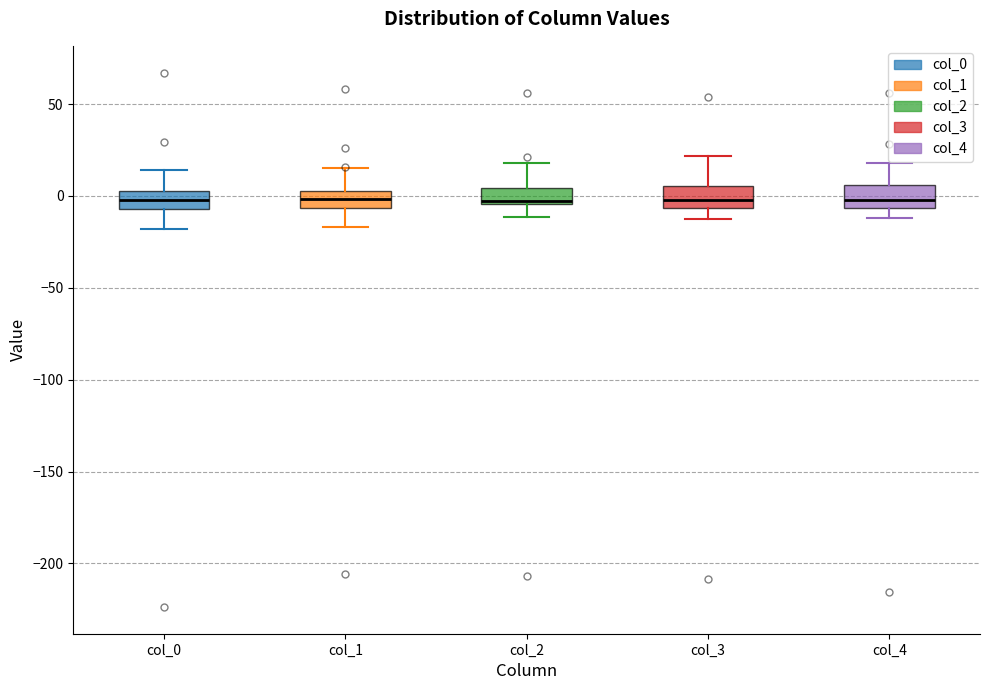

Reading left to right, transcribe this box plot: for each box, give where its median line is, the range the box spans, and where its two whiskers end, as read against the y-axis. The values are not printed on the chart, so give them approximately, as read against the axis.

col_0: median 0, box -5 to 5, whiskers -20 to 15
col_1: median 0 (inside the box), box -5 to 0, whiskers -15 to 15
col_2: median -5 (just above the box's lower edge), box -5 to 5, whiskers -10 to 20
col_3: median 0, box -5 to 5, whiskers -15 to 20
col_4: median 0, box -5 to 5, whiskers -10 to 20